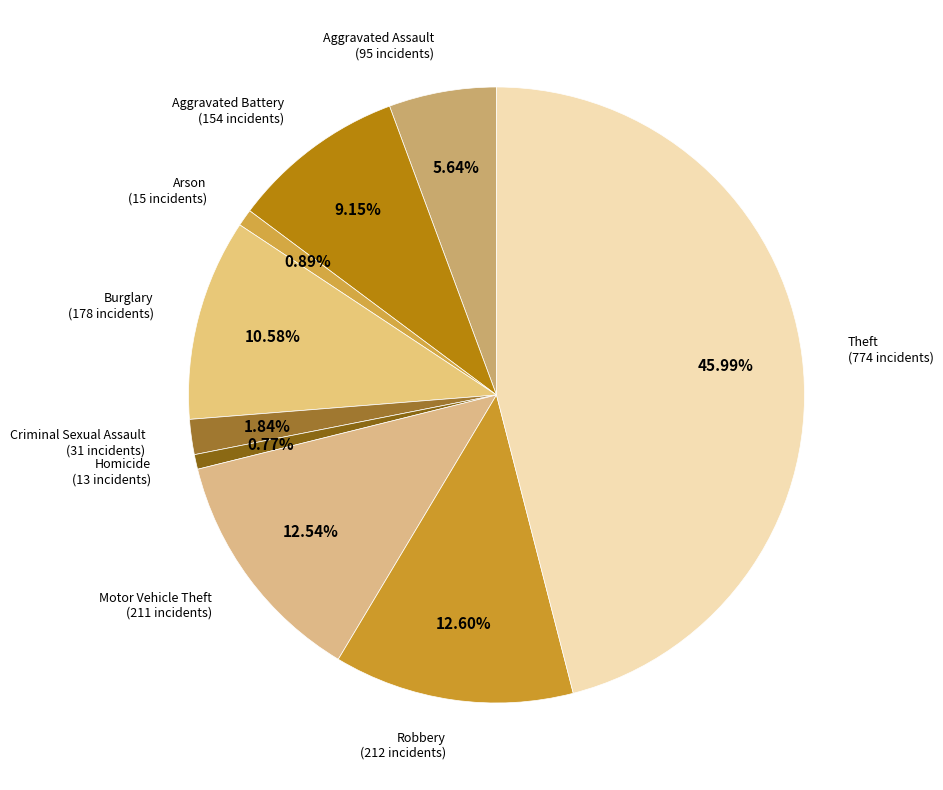

Count the number of slices in the pie.

9